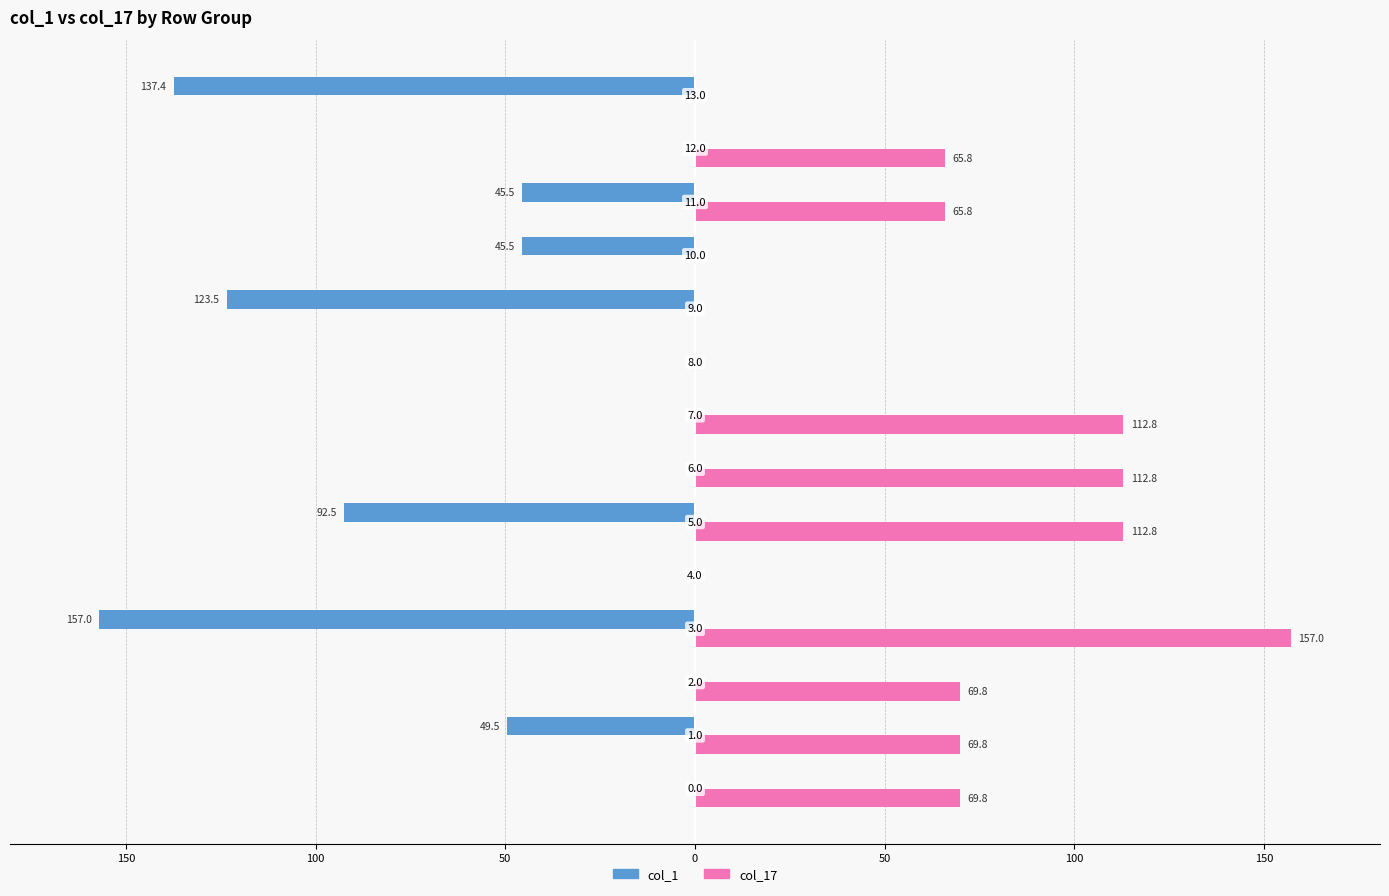

What is the value of the col_17 bar at the 3rd from the left?

69.8